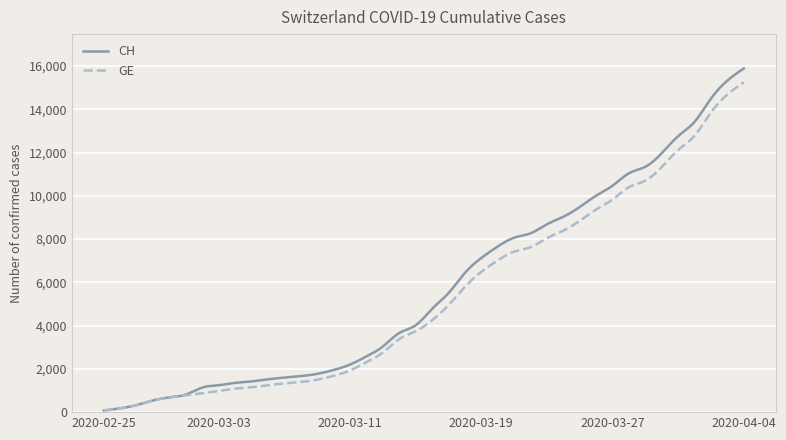

How many lines are shown in the chart?

2